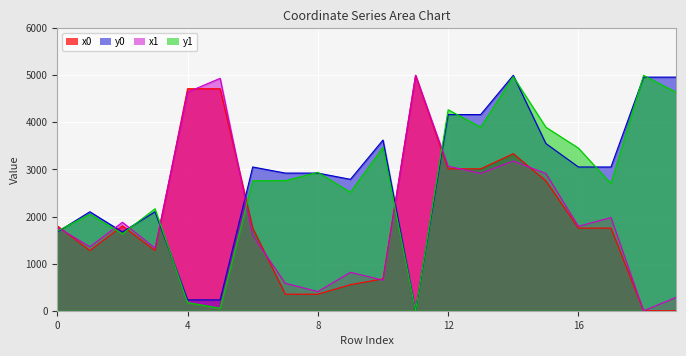

How many lines are shown in the chart?

4